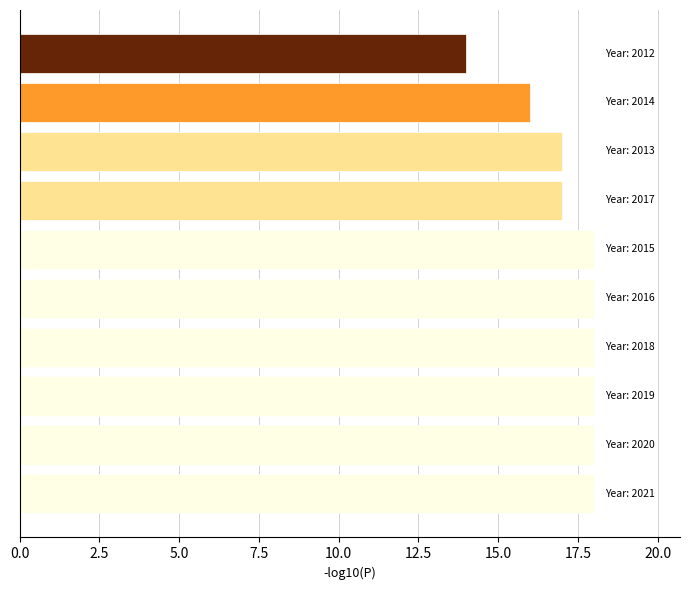

How many data points does each series have?

10